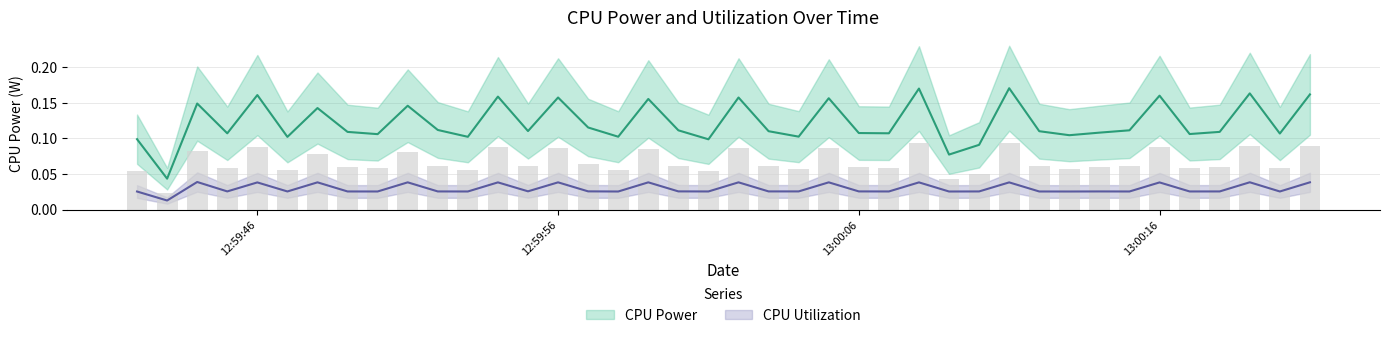

What are all the series names shown in the legend?

CPU Power, CPU Utilization